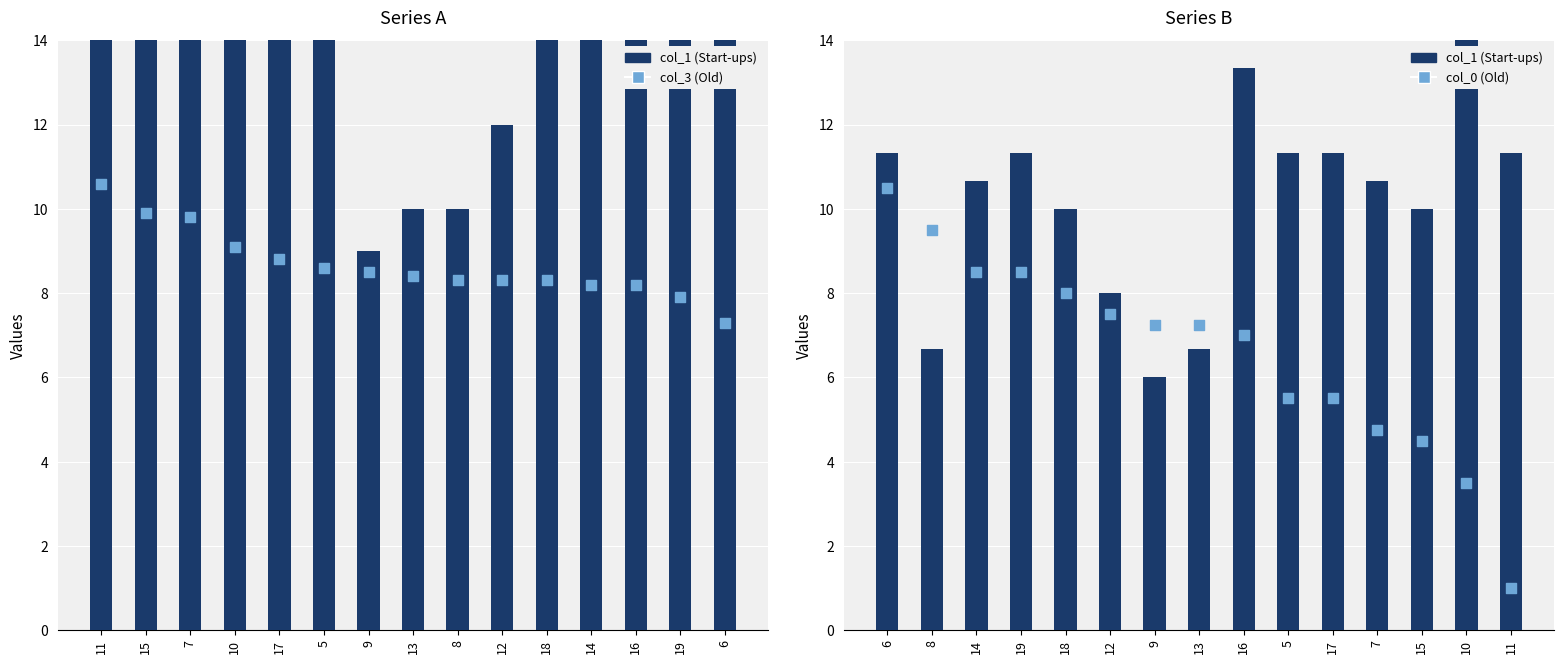

Which series has the largest Y range (max minus min)?

col_0 (Old)